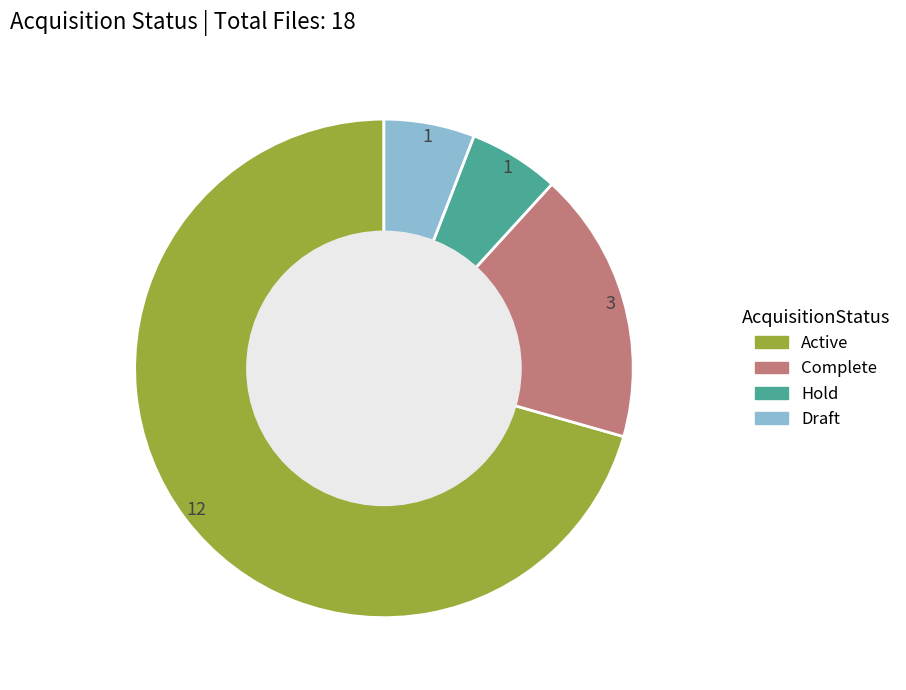

Which category has the biggest portion of the pie?

Active